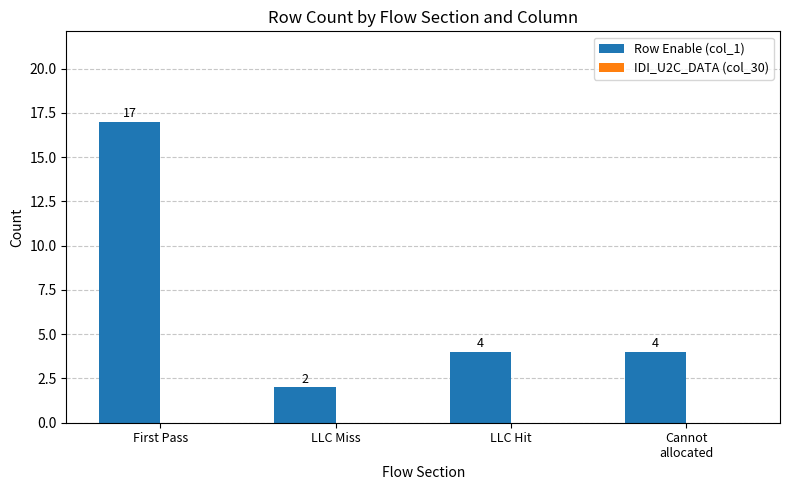

How many bars are there in total?

4